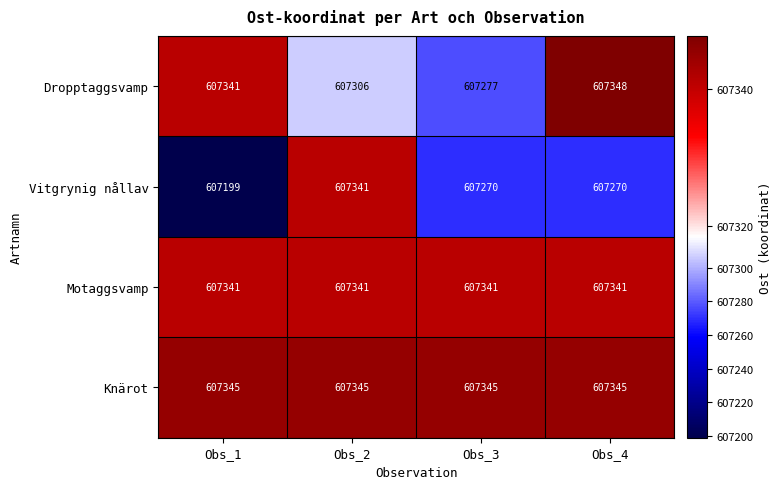

List the labels in order of Dropptaggsvamp value, largest first.

Obs_4, Obs_1, Obs_2, Obs_3